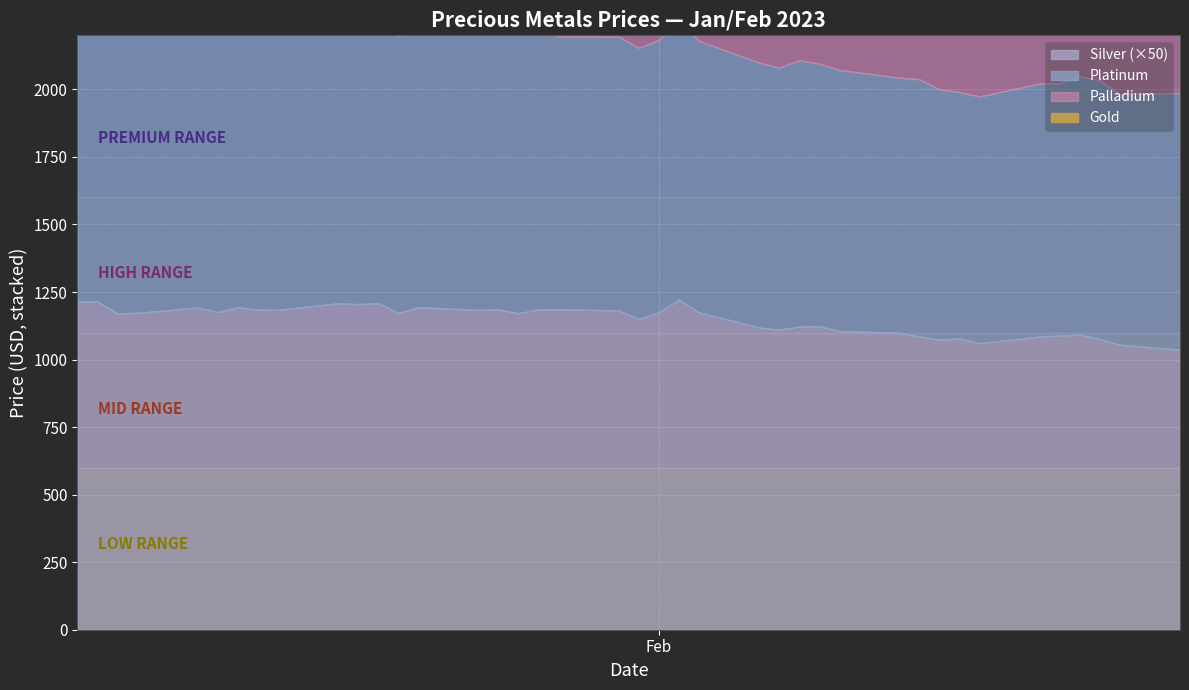

What is the average value of the Gold series?

1878.4